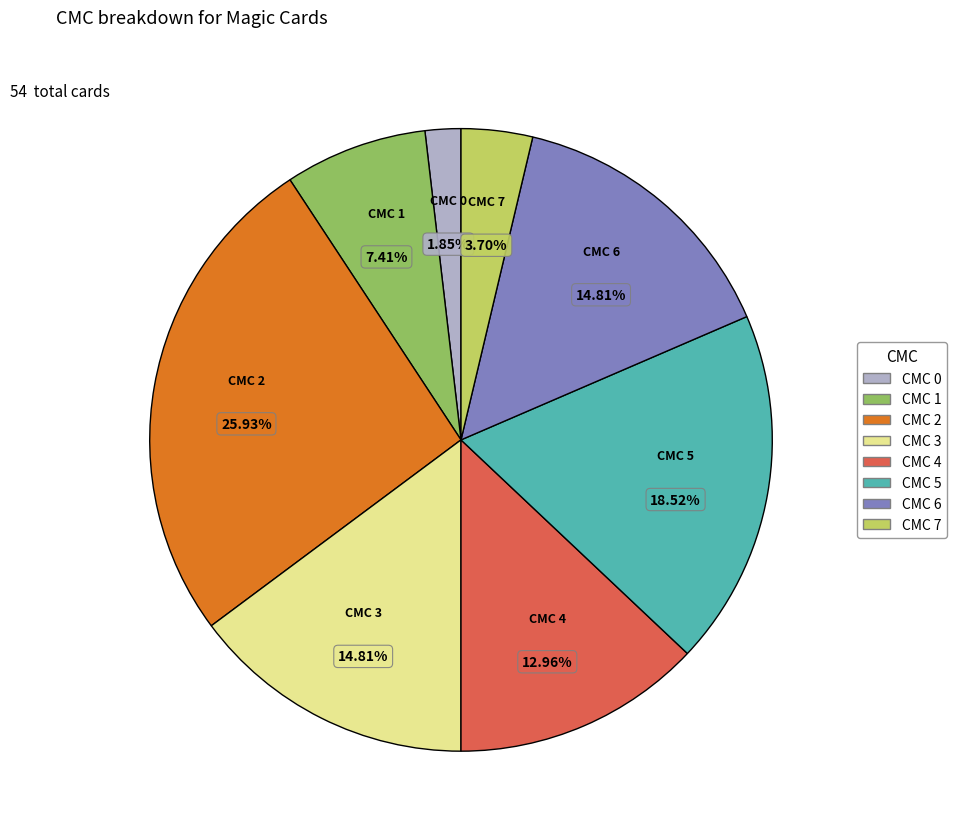

Is there a majority slice in this chart?

No